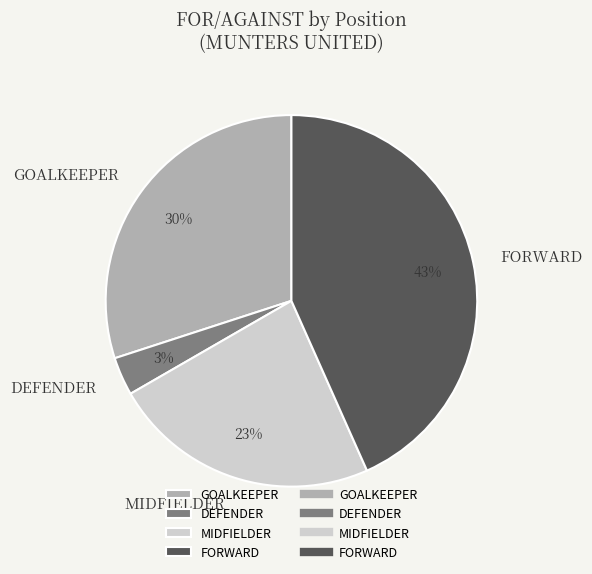

To the nearest percent, what is the average slice percentage?

25%